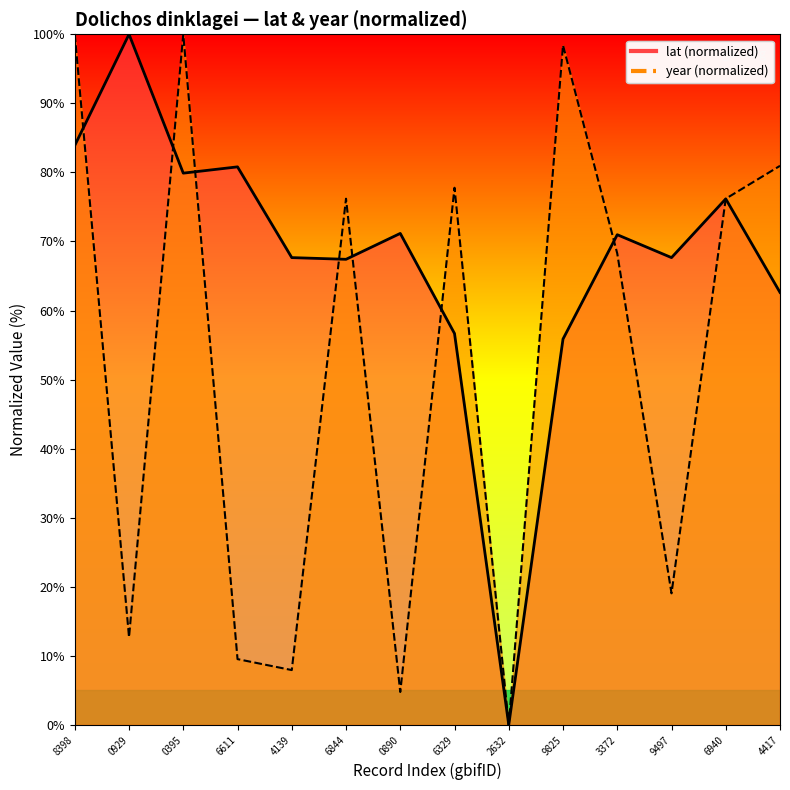

What position from the left is 3372?

11